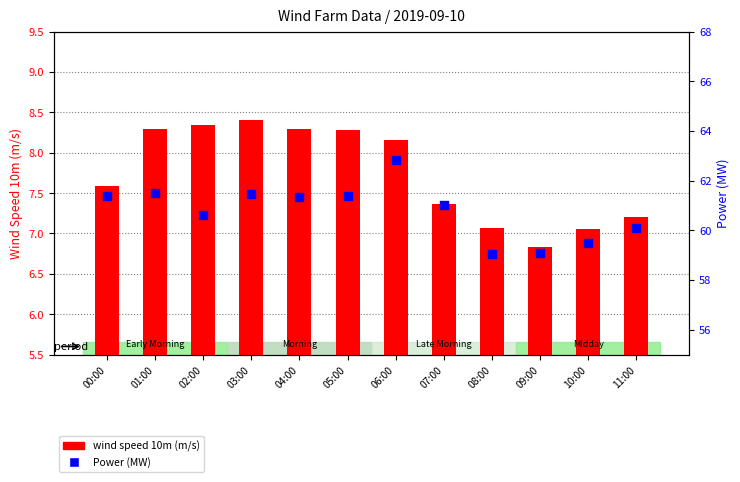

At how many categories does at least one series exceed 20?

12